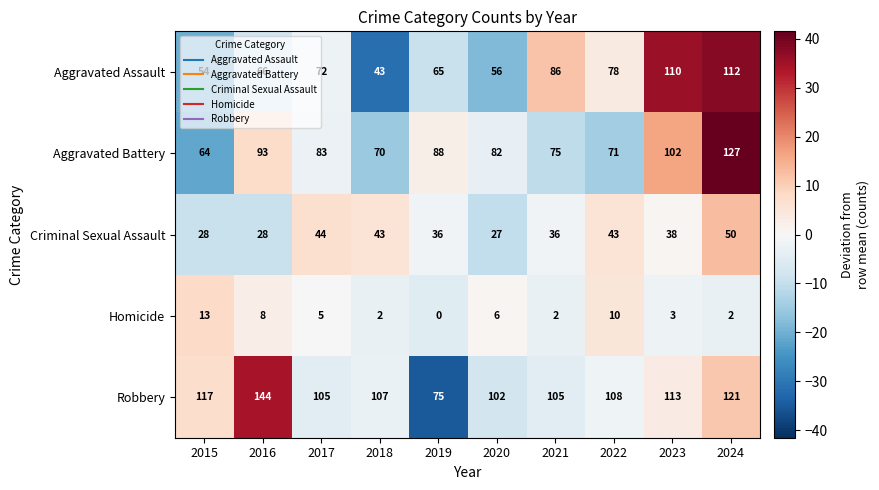

List the series in order of their peak value, highest first.

Robbery, Aggravated Battery, Aggravated Assault, Criminal Sexual Assault, Homicide